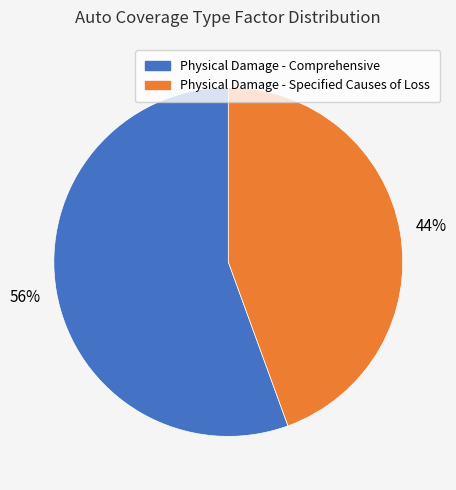

To the nearest percent, what is the combined percentage of Physical Damage - Specified Causes of Loss and Physical Damage - Comprehensive?

100%